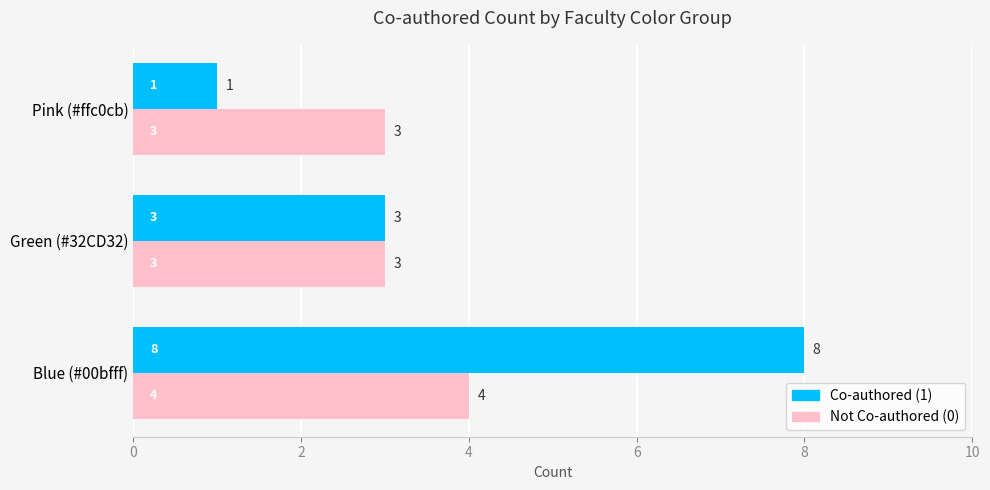

How many distinct data groups are displayed?

2